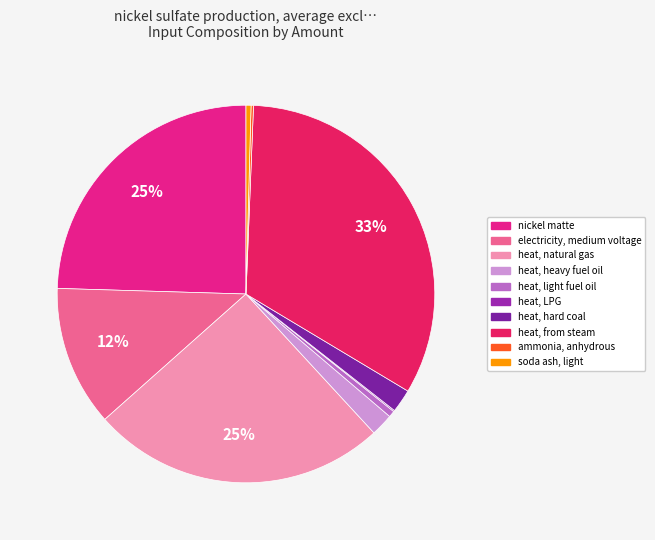

To the nearest percent, what percentage of the pie is heat, from steam?

33%